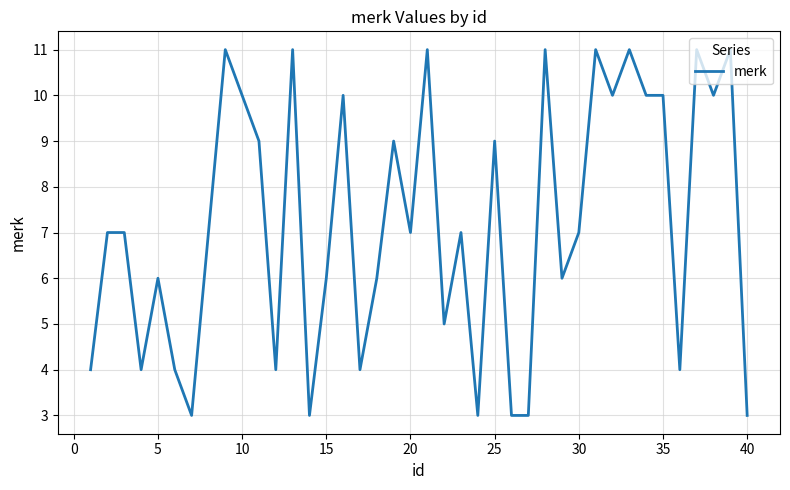

What is the minimum value shown in the chart?

3